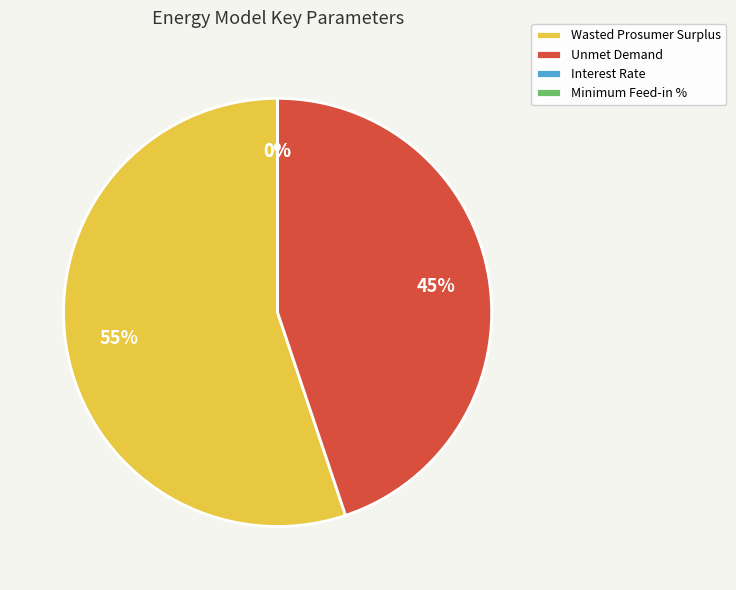

Is there any slice that represents more than half of the pie?

Yes